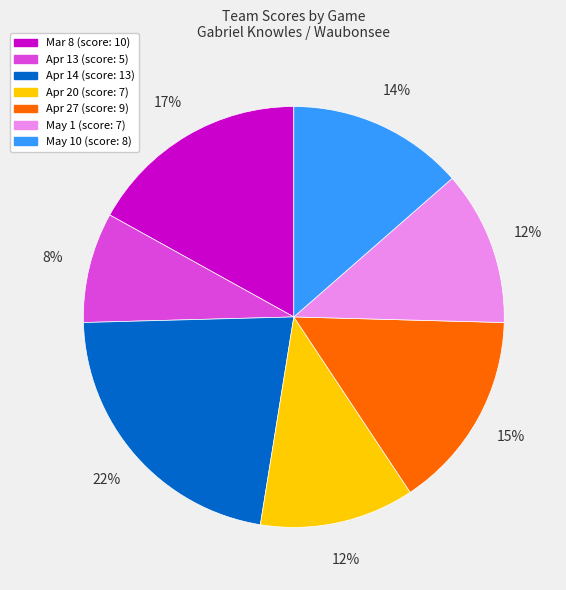

Is there any slice that represents more than half of the pie?

No